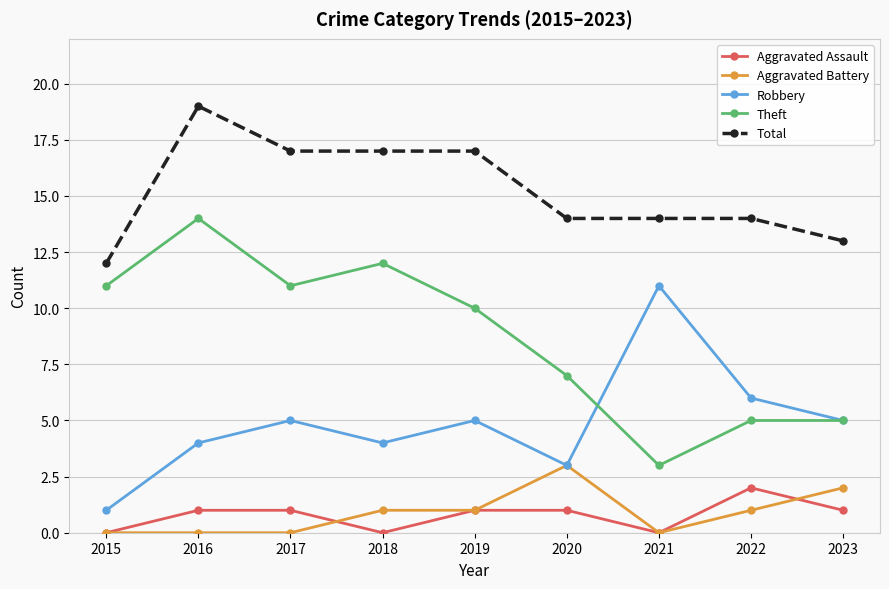

At how many categories does at least one series exceed 5?

9